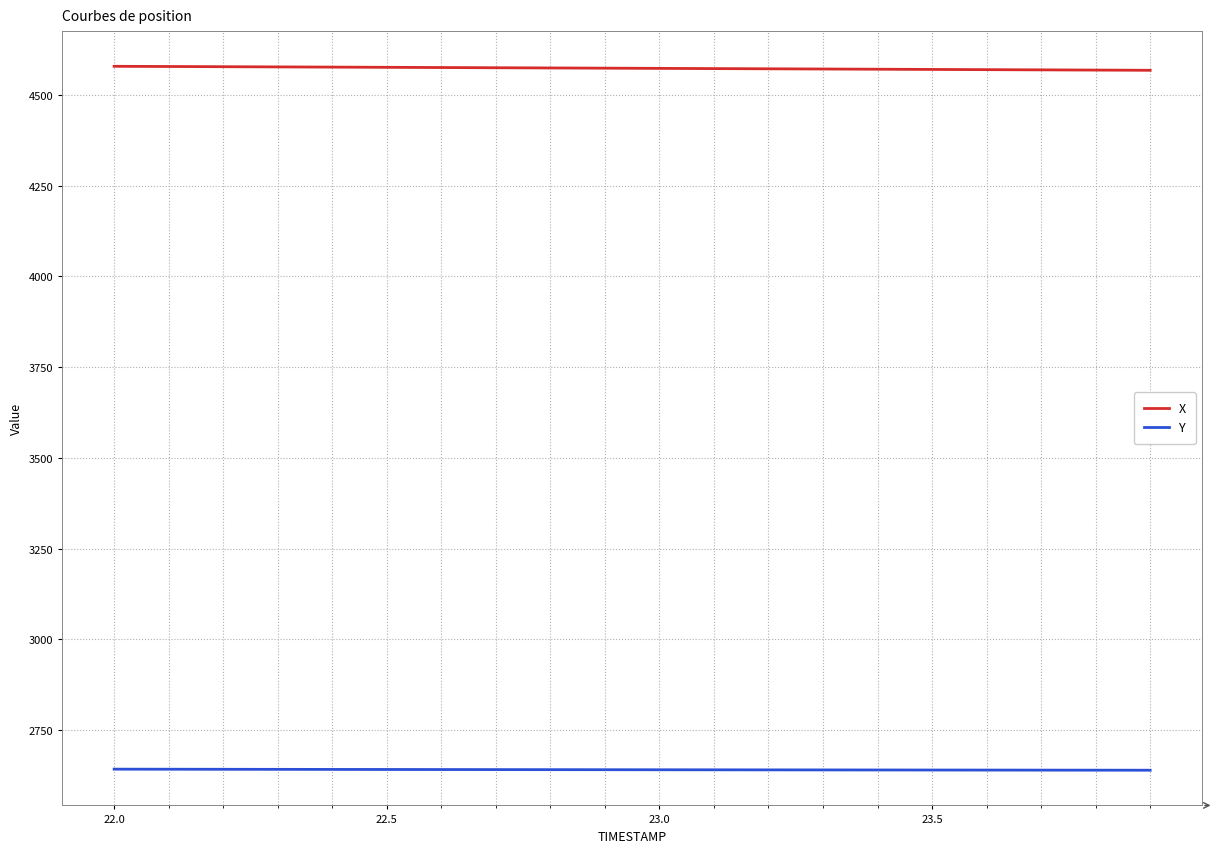

Which series has the largest total across all categories?

X